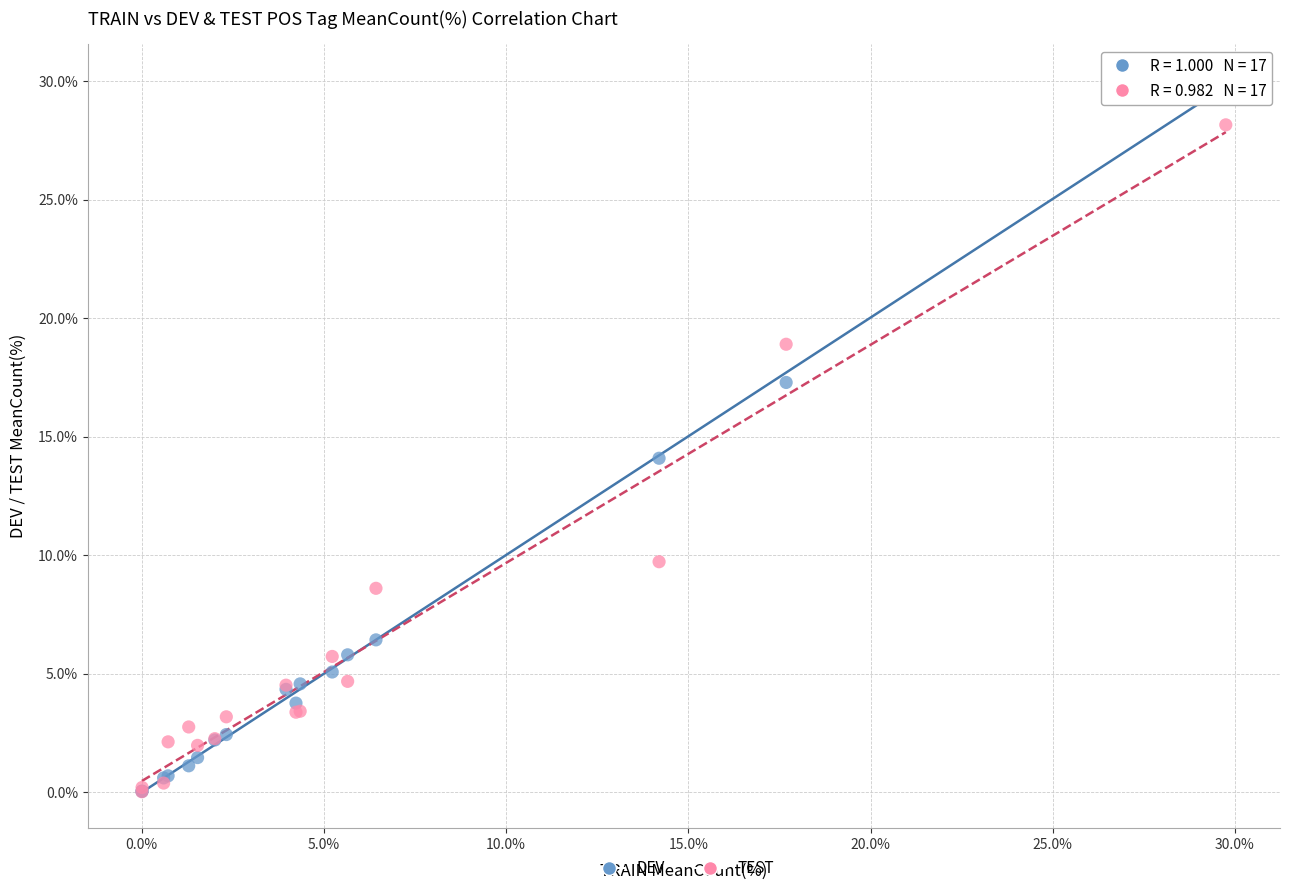

In the DEV series, what Y value is closest to 15?

14.1